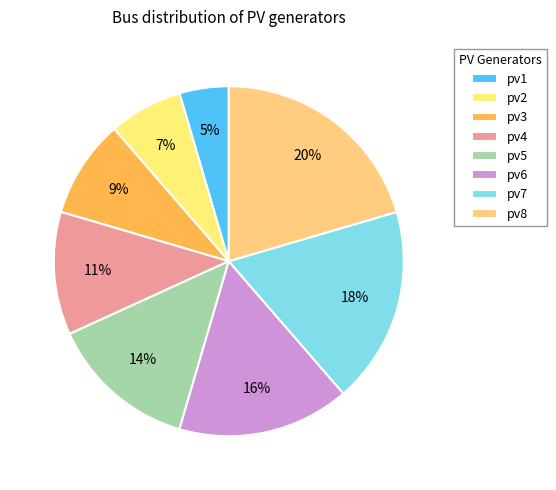

Which slice is the largest?

pv8